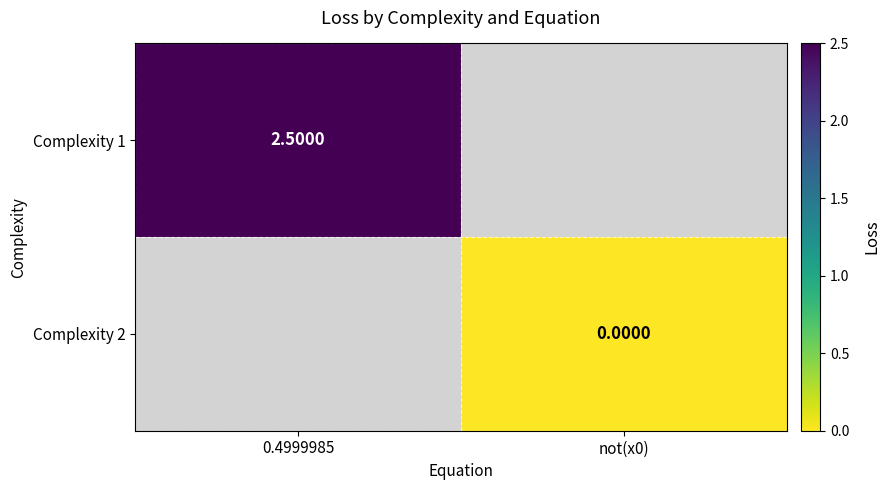

Is it true that Complexity 1 equals 3.3 at 0.4999985?

False